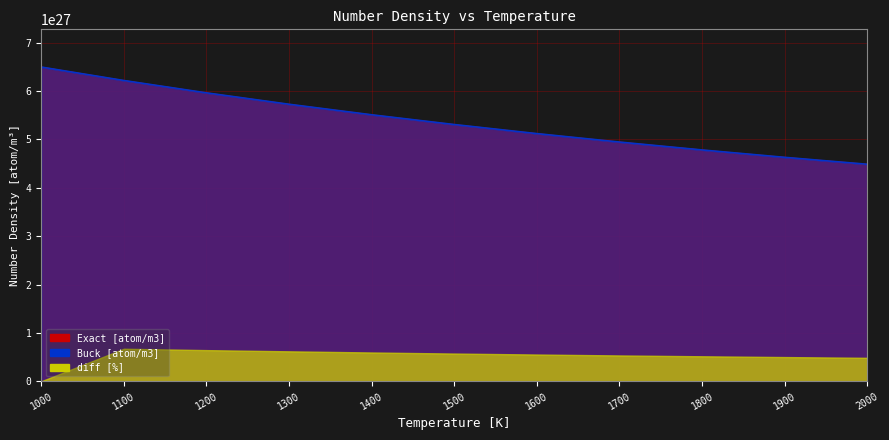

What value does the Exact [atom/m3] series have at 1900?

4627487274409995067157643264